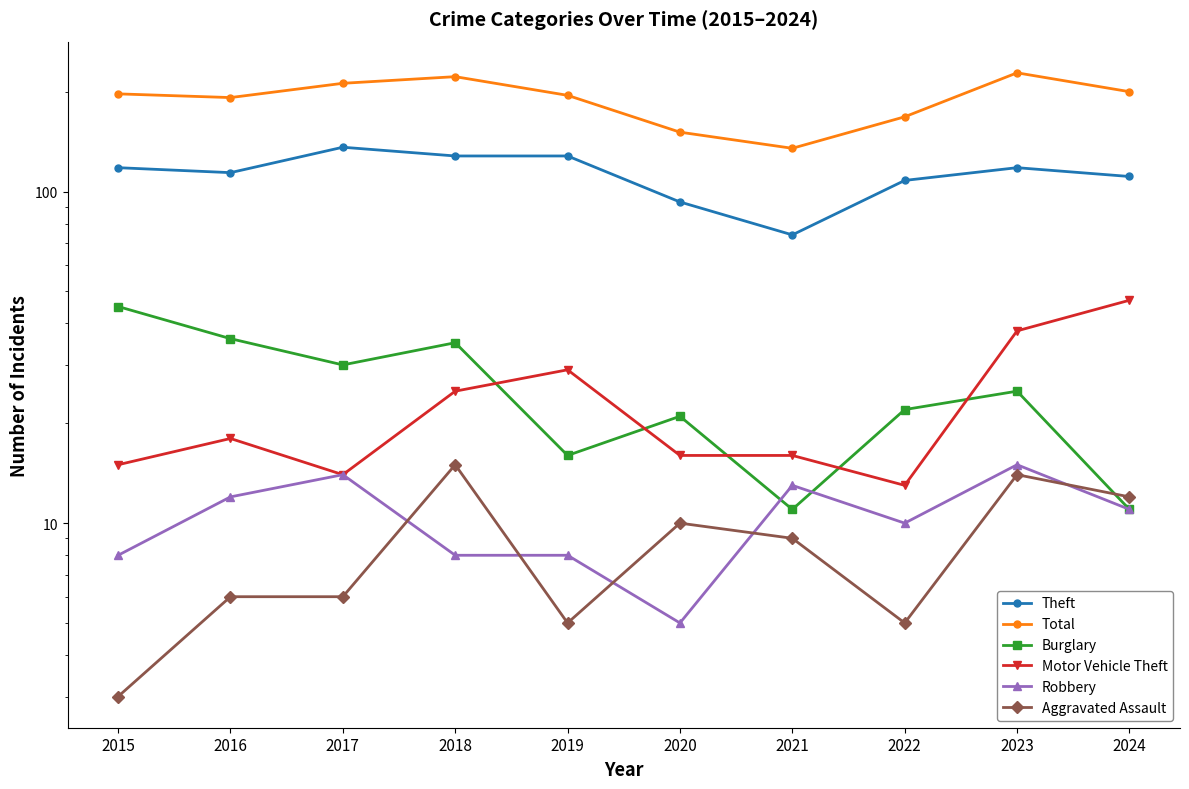

Which series has the largest range (max minus min)?

Total